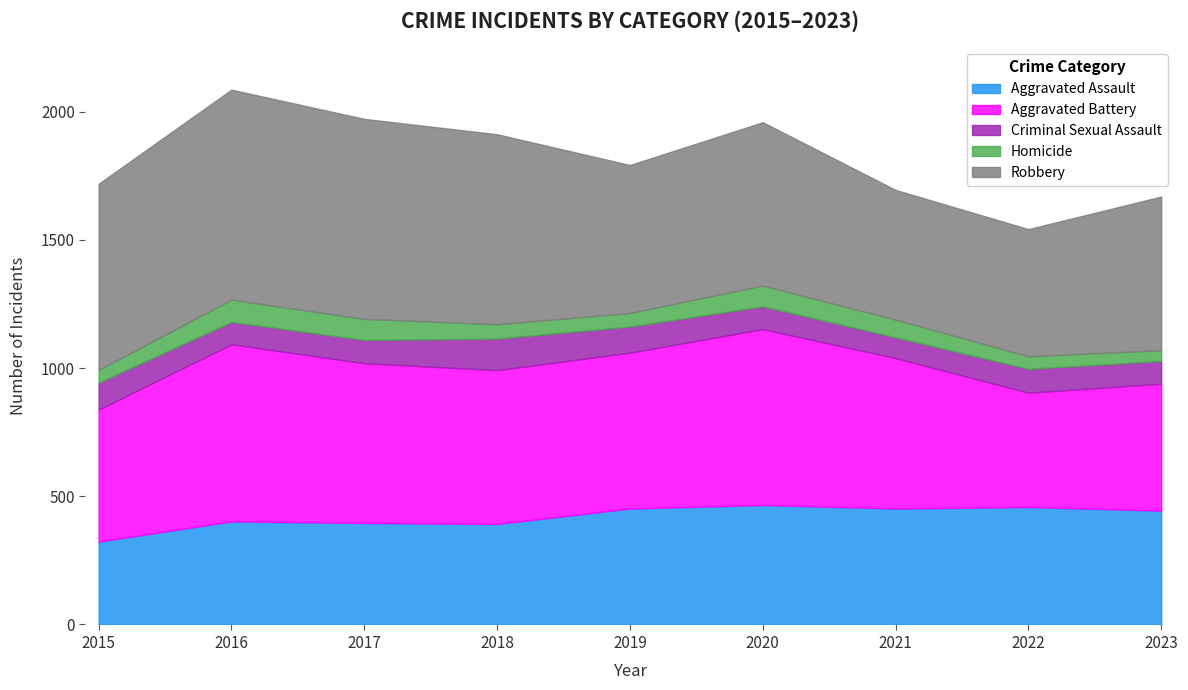

At 2022, list the series in order from largest to smallest.

Robbery, Aggravated Assault, Aggravated Battery, Criminal Sexual Assault, Homicide